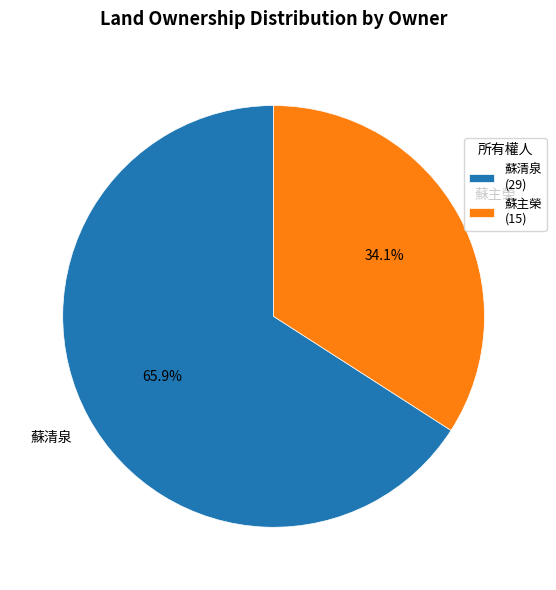

Between 蘇主榮 and 蘇清泉, which is larger?

蘇清泉